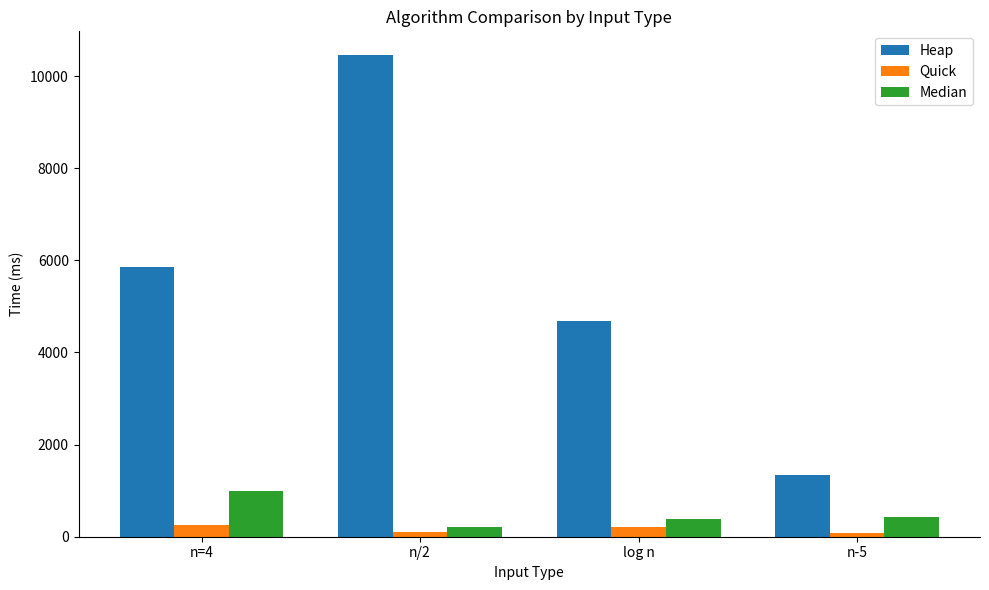

Which series has the widest spread of values?

Heap